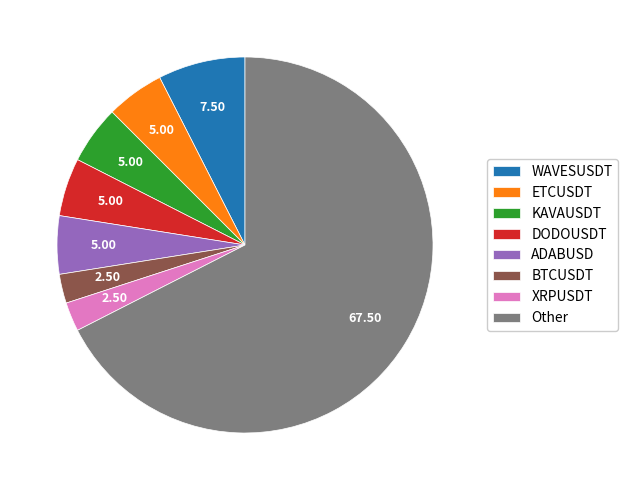

Combined, do WAVESUSDT and KAVAUSDT account for over 50%?

No